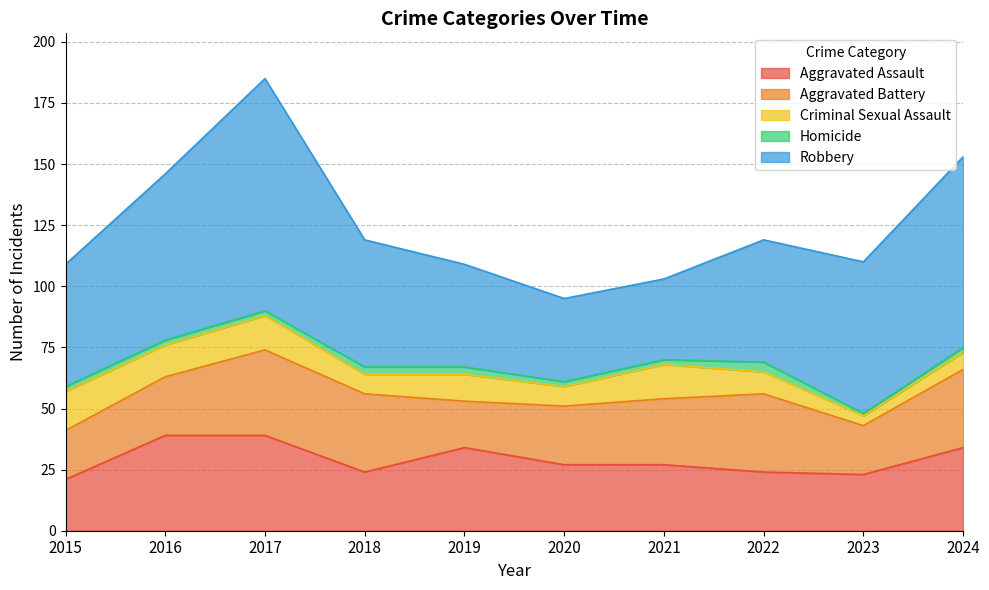

Where does the Robbery series first go above 52?

2016